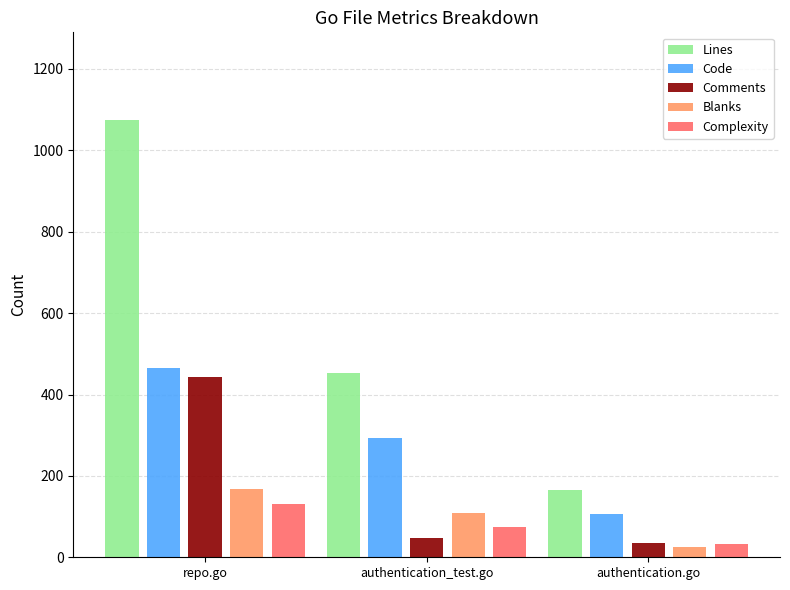

At which label does Blanks reach its minimum?

authentication.go